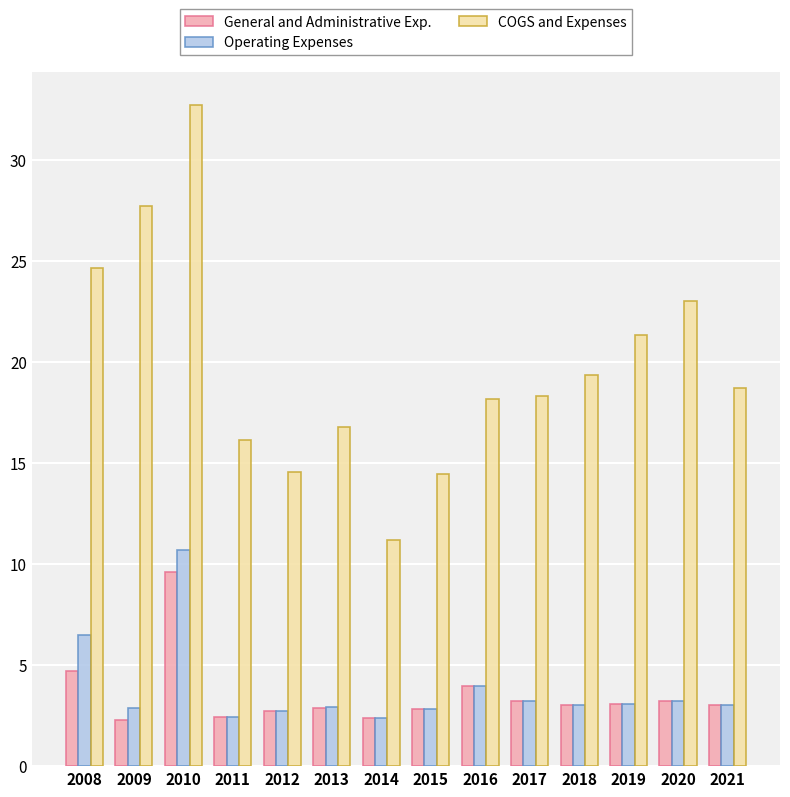

At which category is the sum across all series the highest?

2010